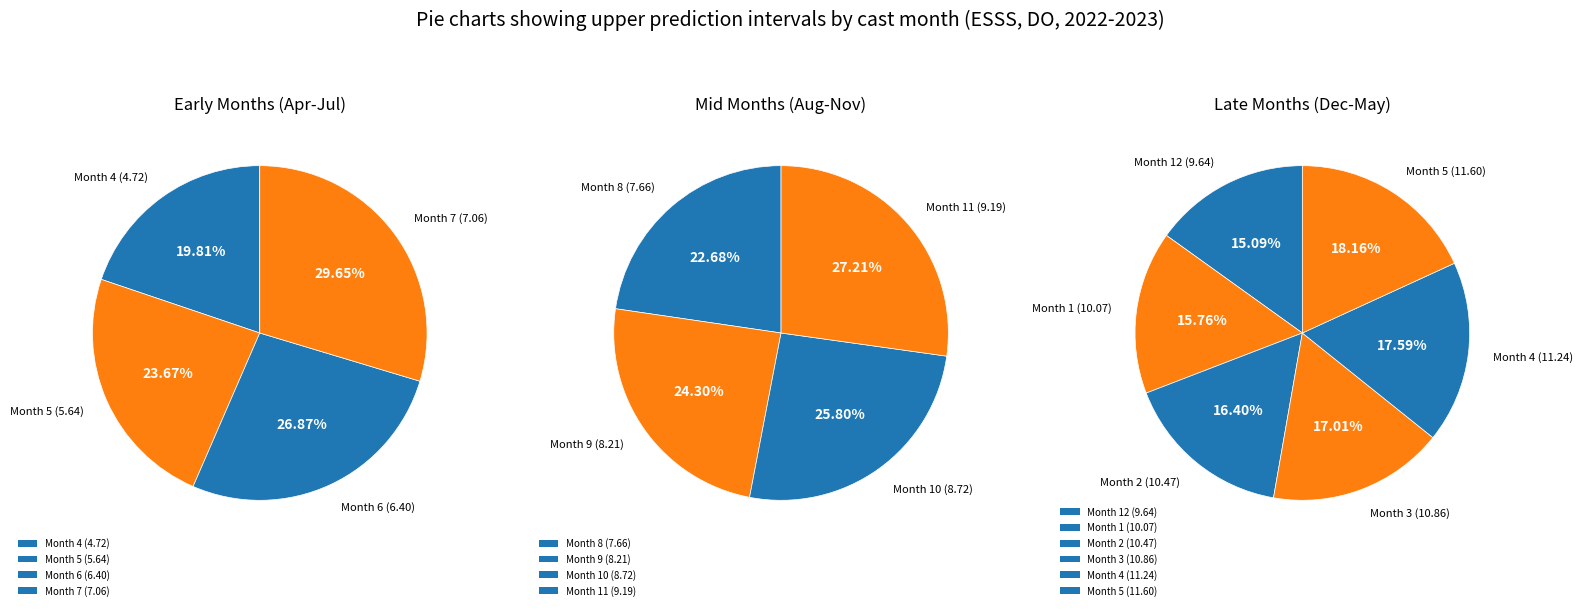

What is the change in value from 4 to 12?

+4.9